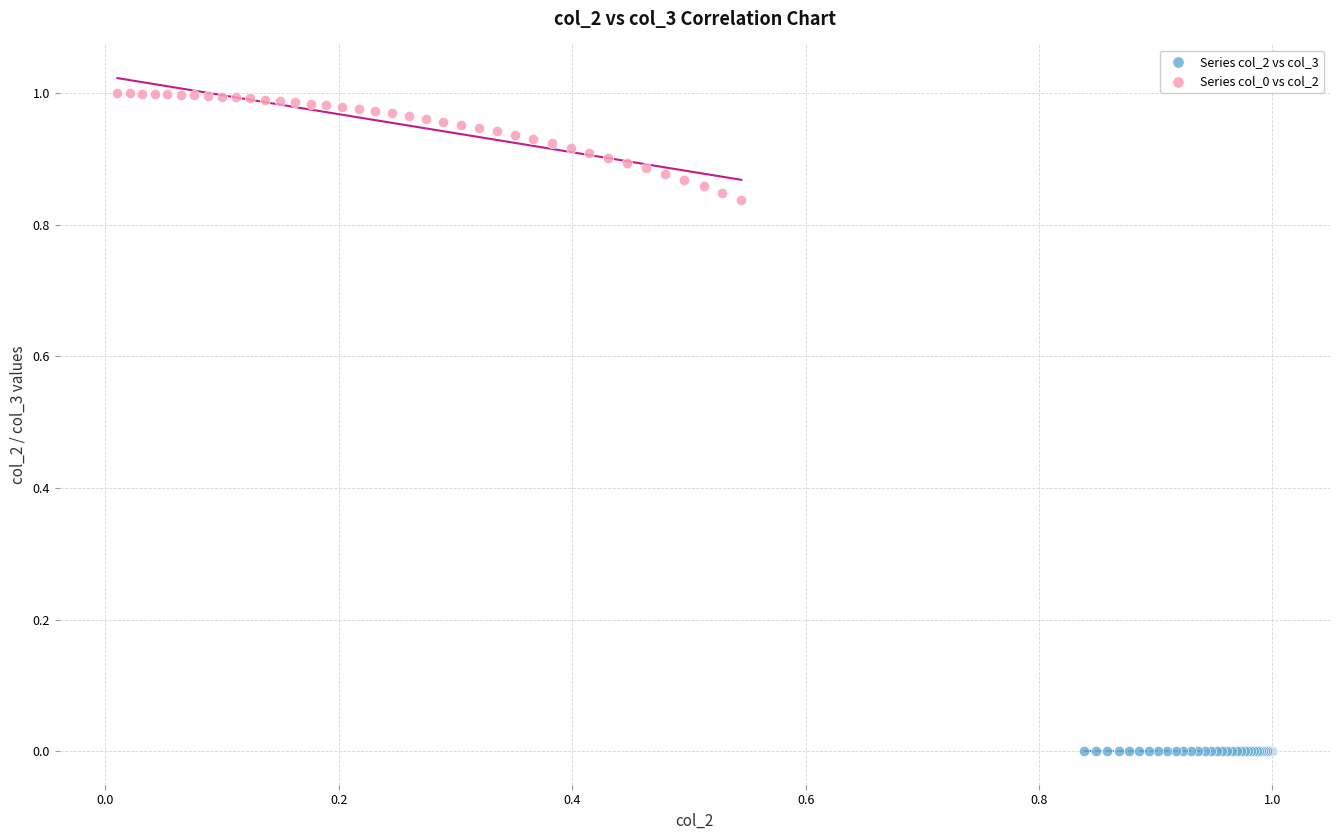

Which series reaches the minimum Y coordinate?

Series col_2 vs col_3